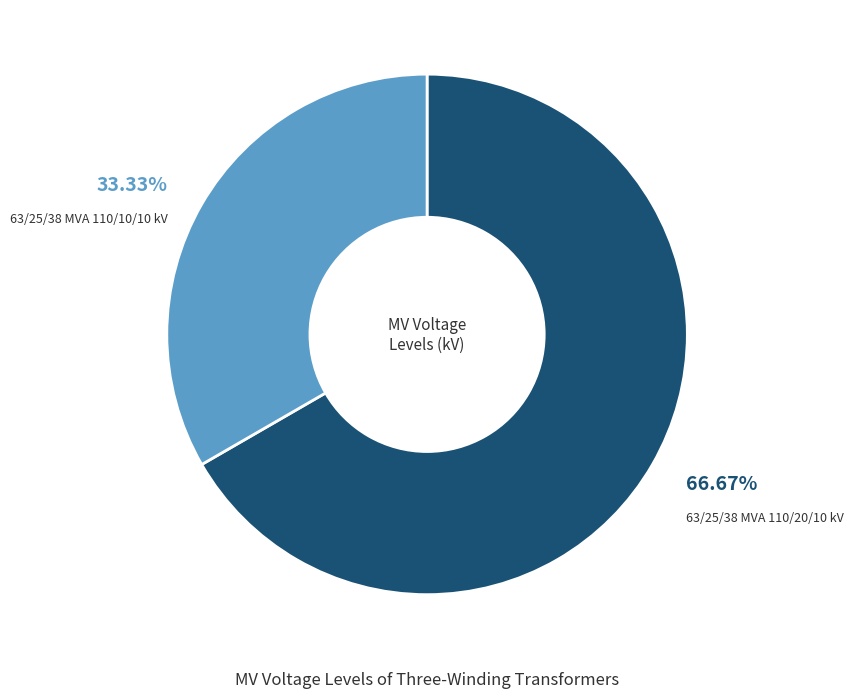

Is the sum of 63/25/38 MVA 110/10/10 kV and 63/25/38 MVA 110/20/10 kV greater than half?

Yes